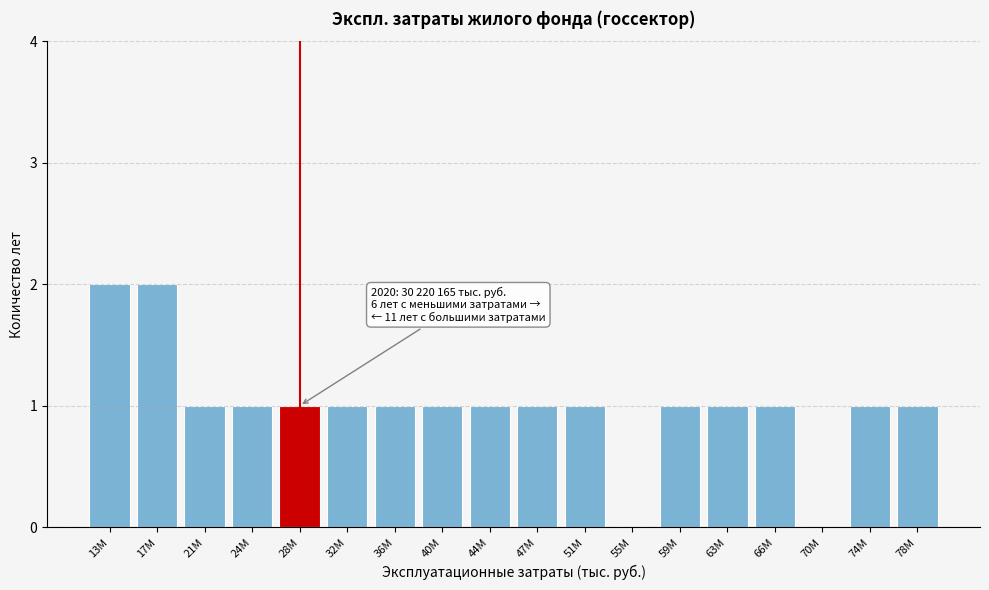

Reading left to right, what are all the values shown in this chart?

13M=2	17M=2	21M=1	24M=1	28M=1	32M=1	36M=1	40M=1	44M=1	47M=1	51M=1	55M=0	59M=1	63M=1	66M=1	70M=0	74M=1	78M=1